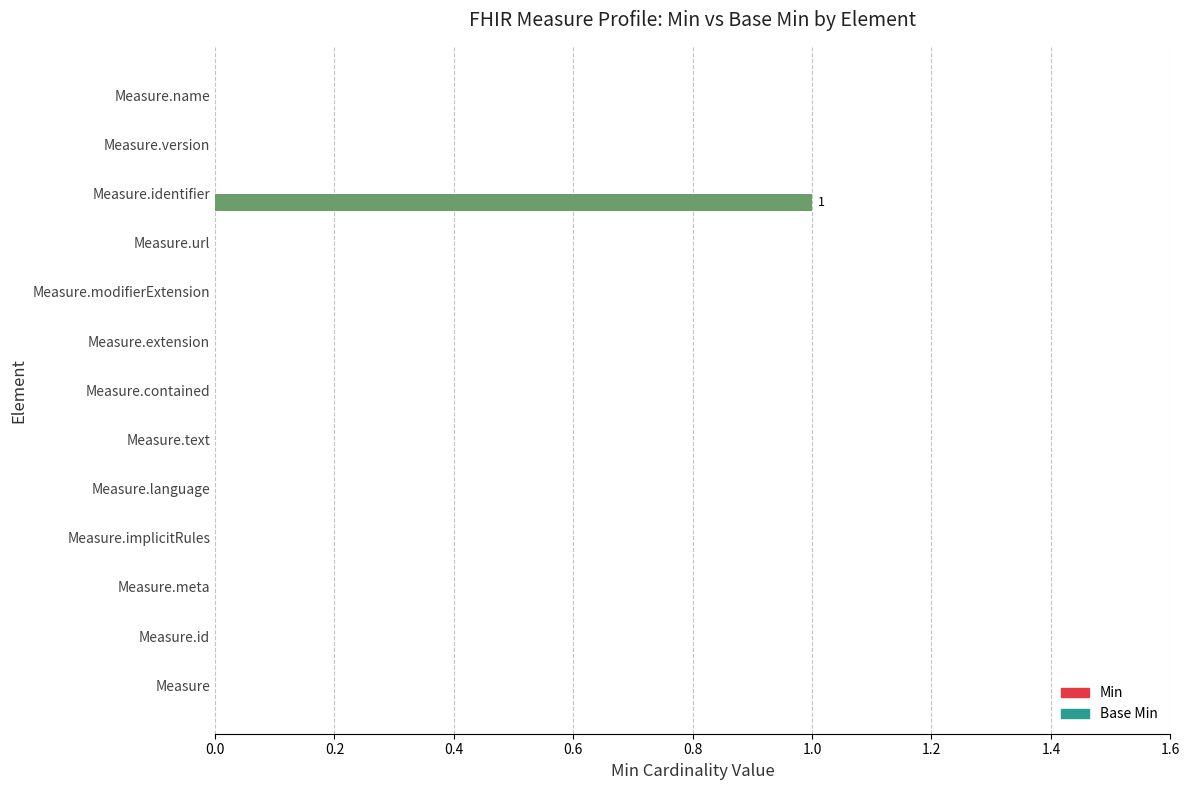

What is the change in value from Measure.modifierExtension to Measure.identifier?

+1